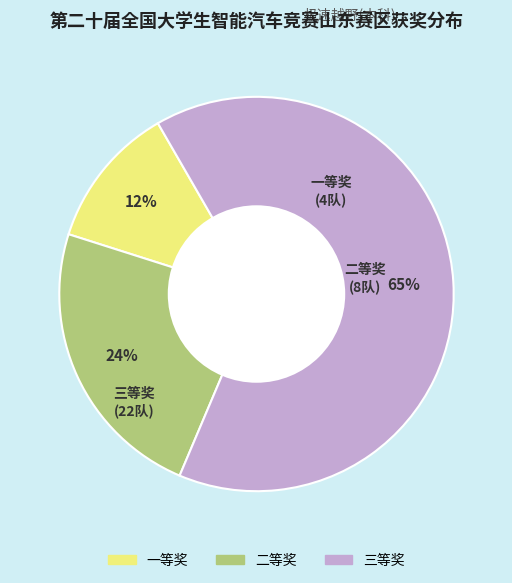

To the nearest percent, what is the difference between the 二等奖 and 三等奖 slice percentages?

41%